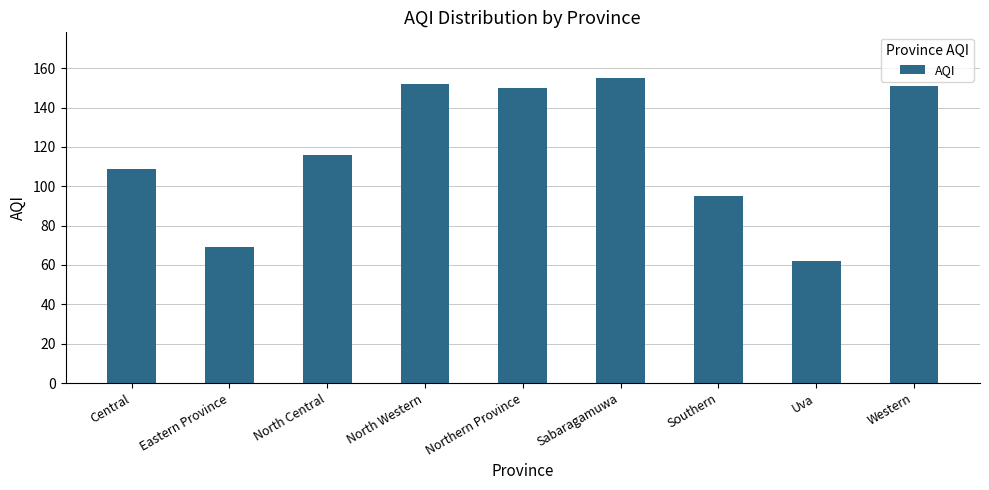

Reading right to left, transcribe all the data shown in this chart.

151	62	95	155	150	152	116	69	109